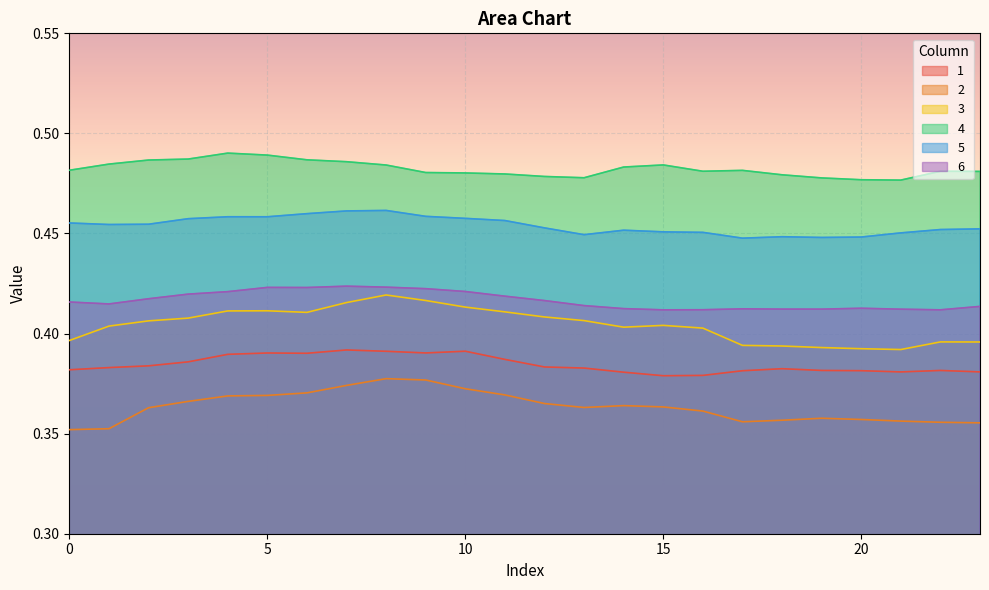

What is the smallest value displayed?

0.4